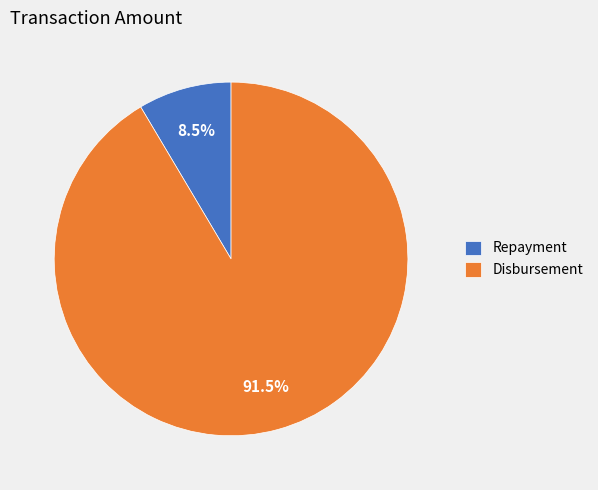

Count the number of slices in the pie.

2